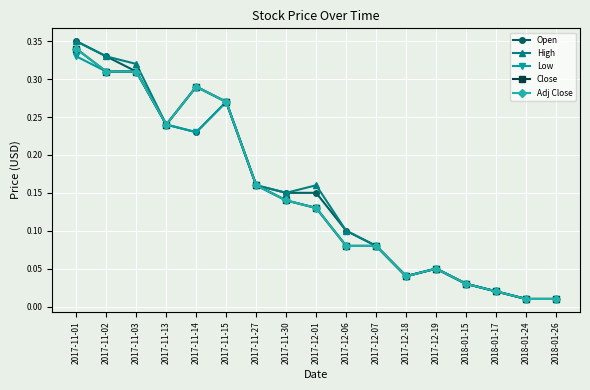

Where is the first local maximum for Adj Close?

2017-11-14